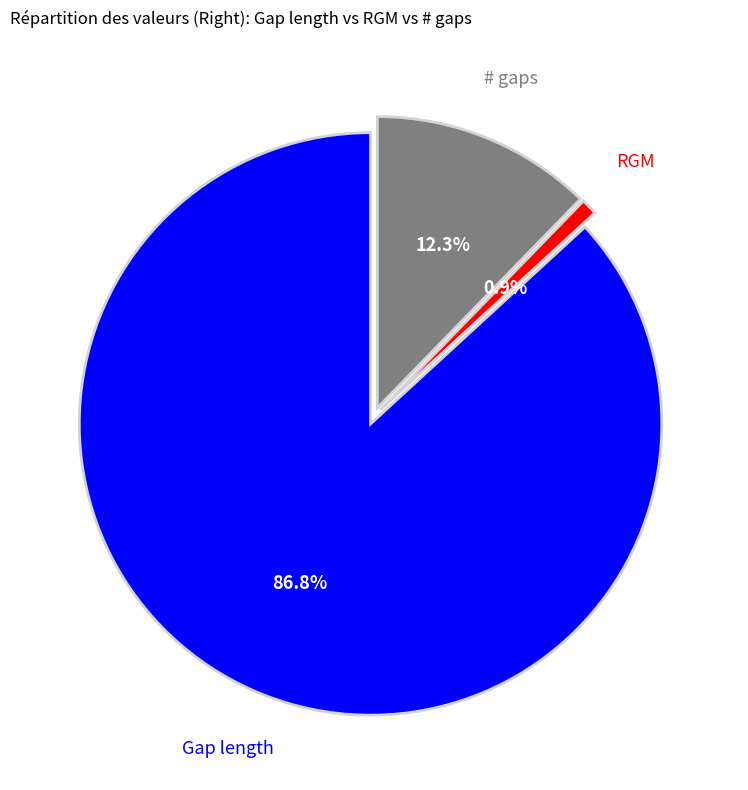

Does any single category account for the majority?

Yes